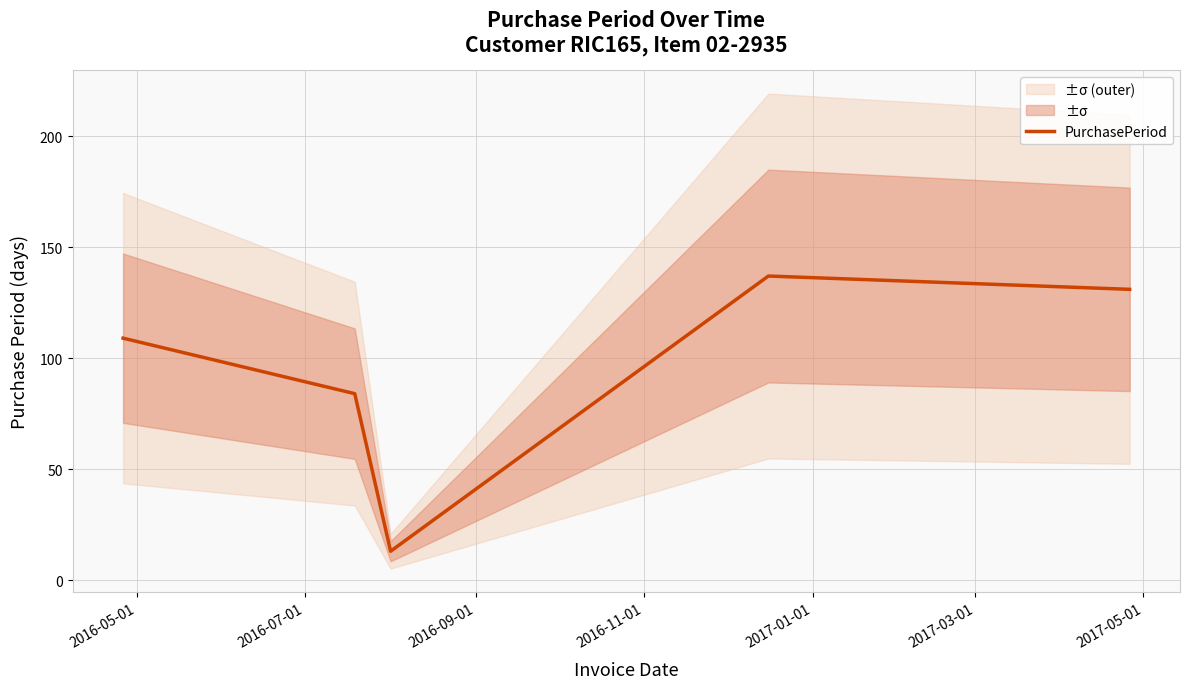

What is the value of the 1st point from the left?

109